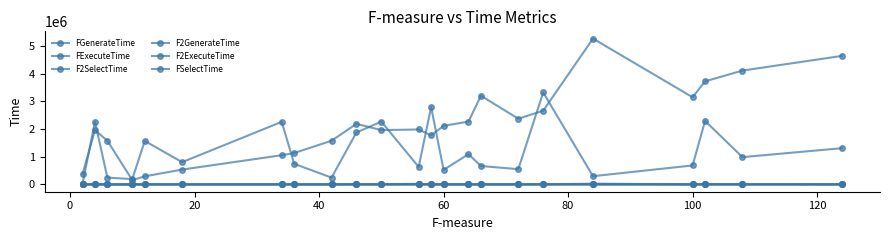

In F2ExecuteTime, how many points are higher than both neighbors (excluding endpoints)?

8